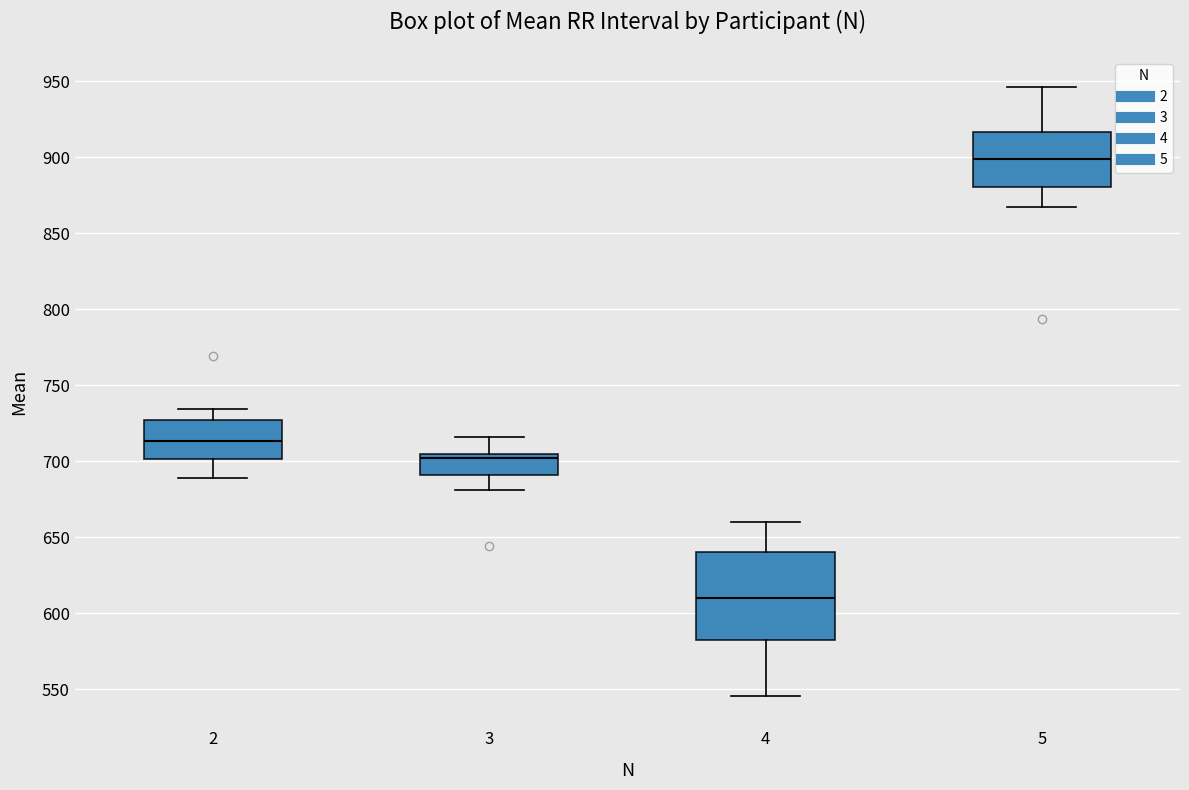

Which box's median line is the lowest?

4